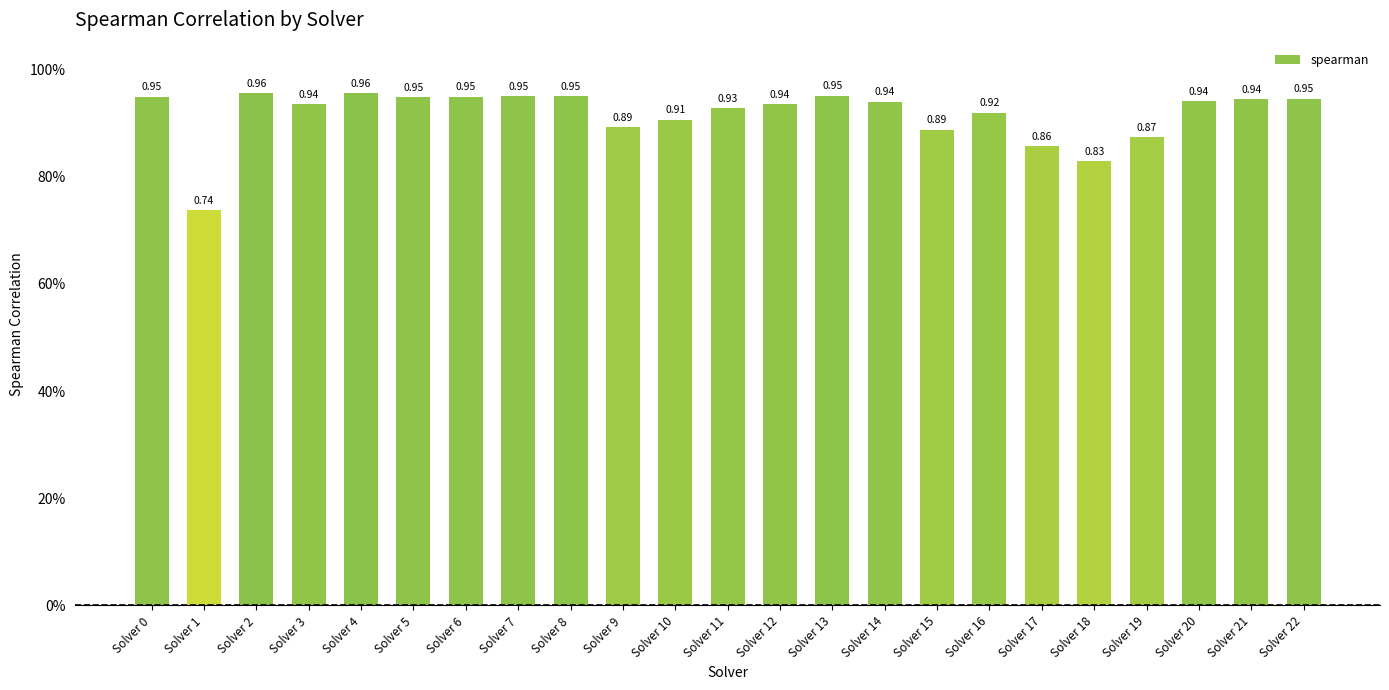

Are the bars horizontal?

No